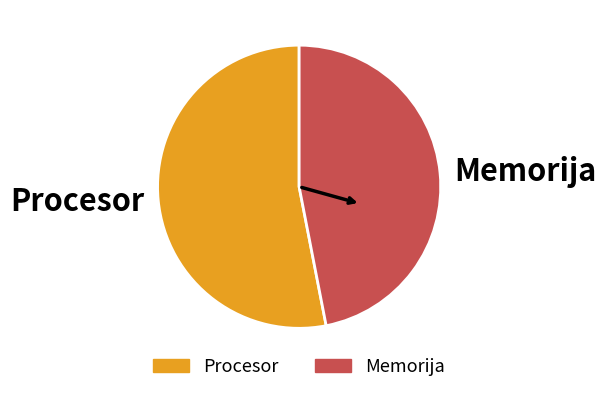

Between Memorija and Procesor, which is larger?

Procesor